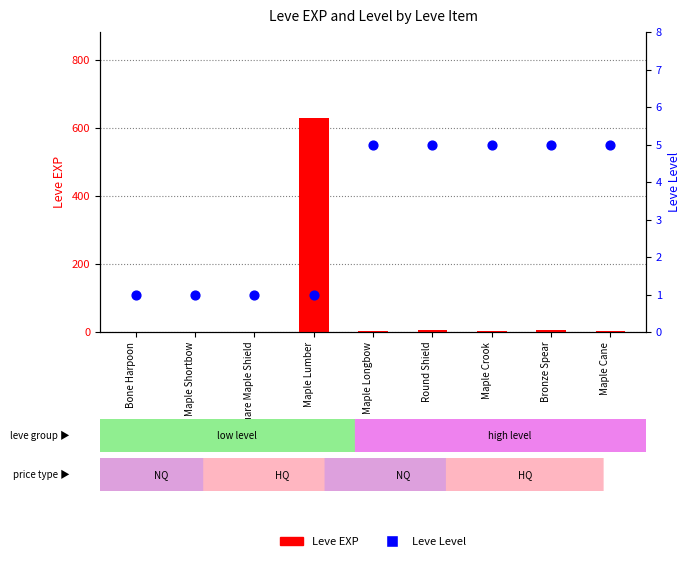

What is the total value across all series at Maple Shortbow?

2